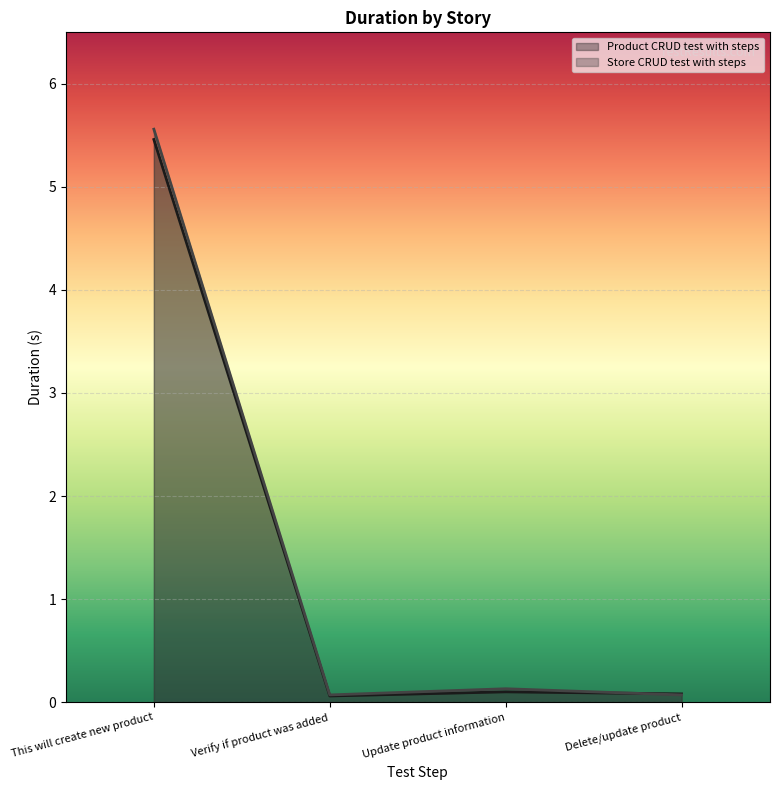

Which has a higher value, Verify if product was added or Delete/update product?

Delete/update product